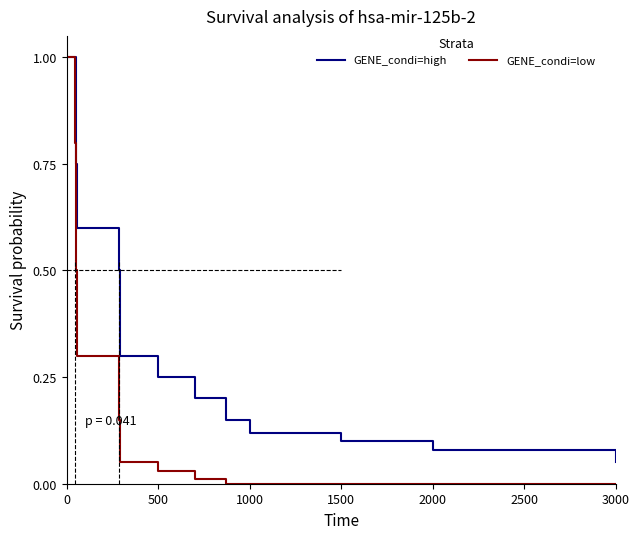

Which series has the widest spread of values?

GENE_condi=low